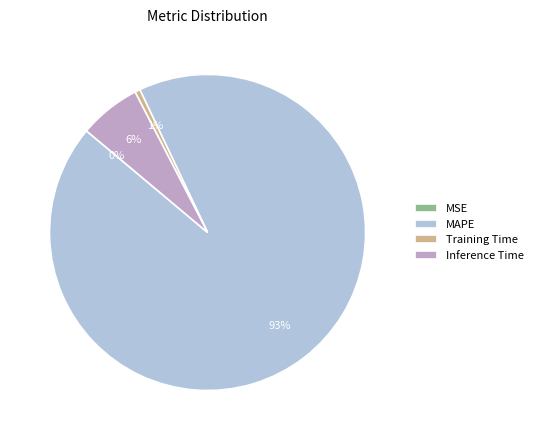

Is it true that MAPE is 93% of the pie?

True